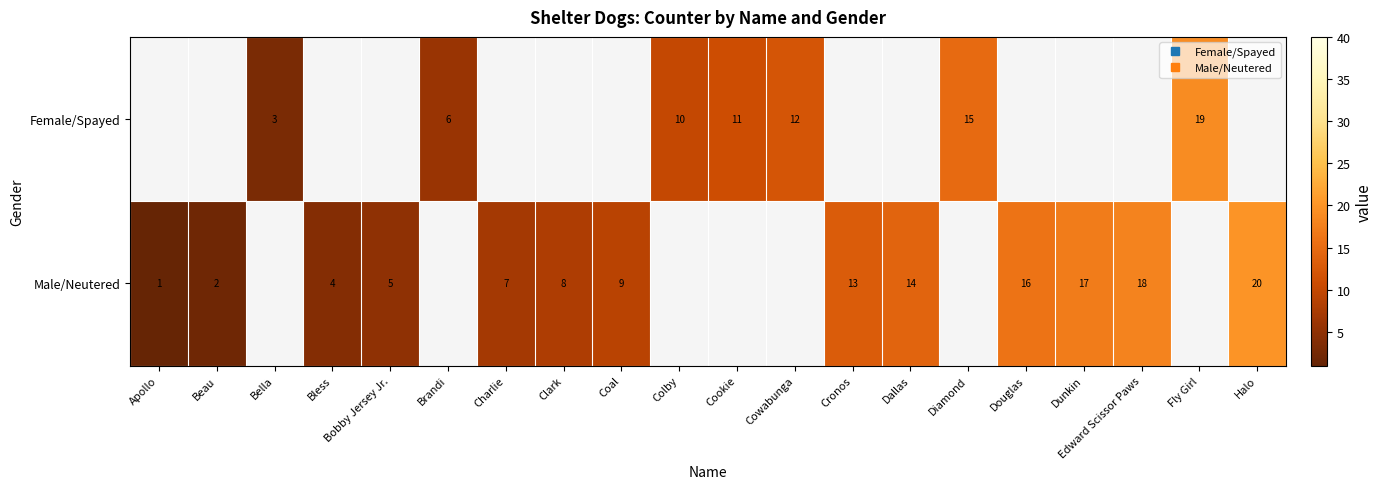

Where is Male/Neutered nearest to the value 10?

Coal